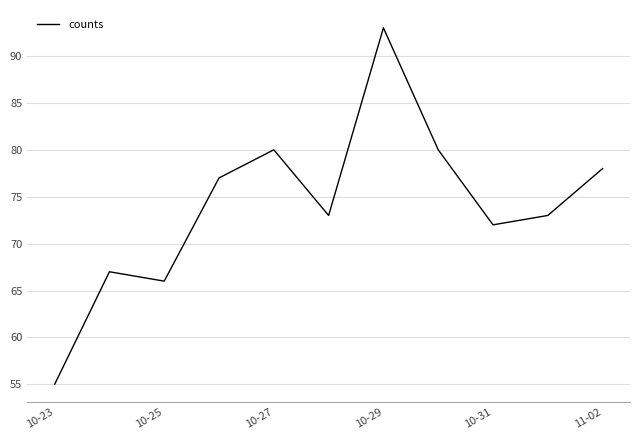

What is the maximum value shown in the chart?

93